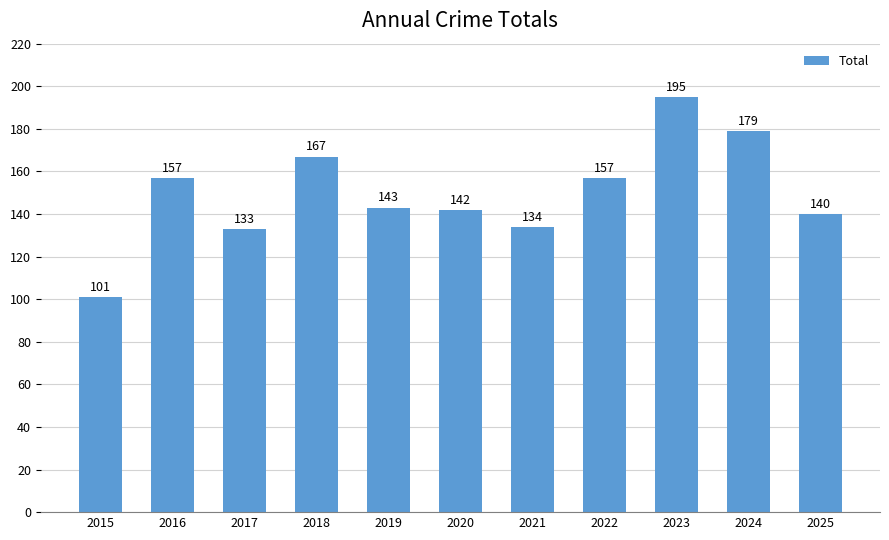

What value does the data have at 2016, to the nearest 10?

160